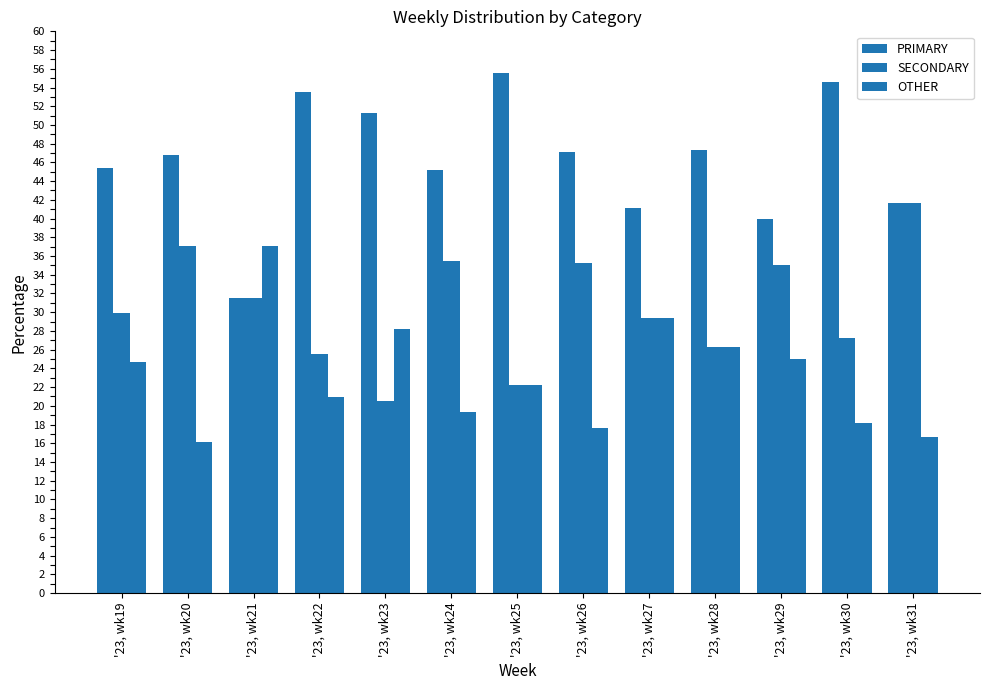

Between '23, wk19 and '23, wk29, which series saw the biggest shift?

PRIMARY